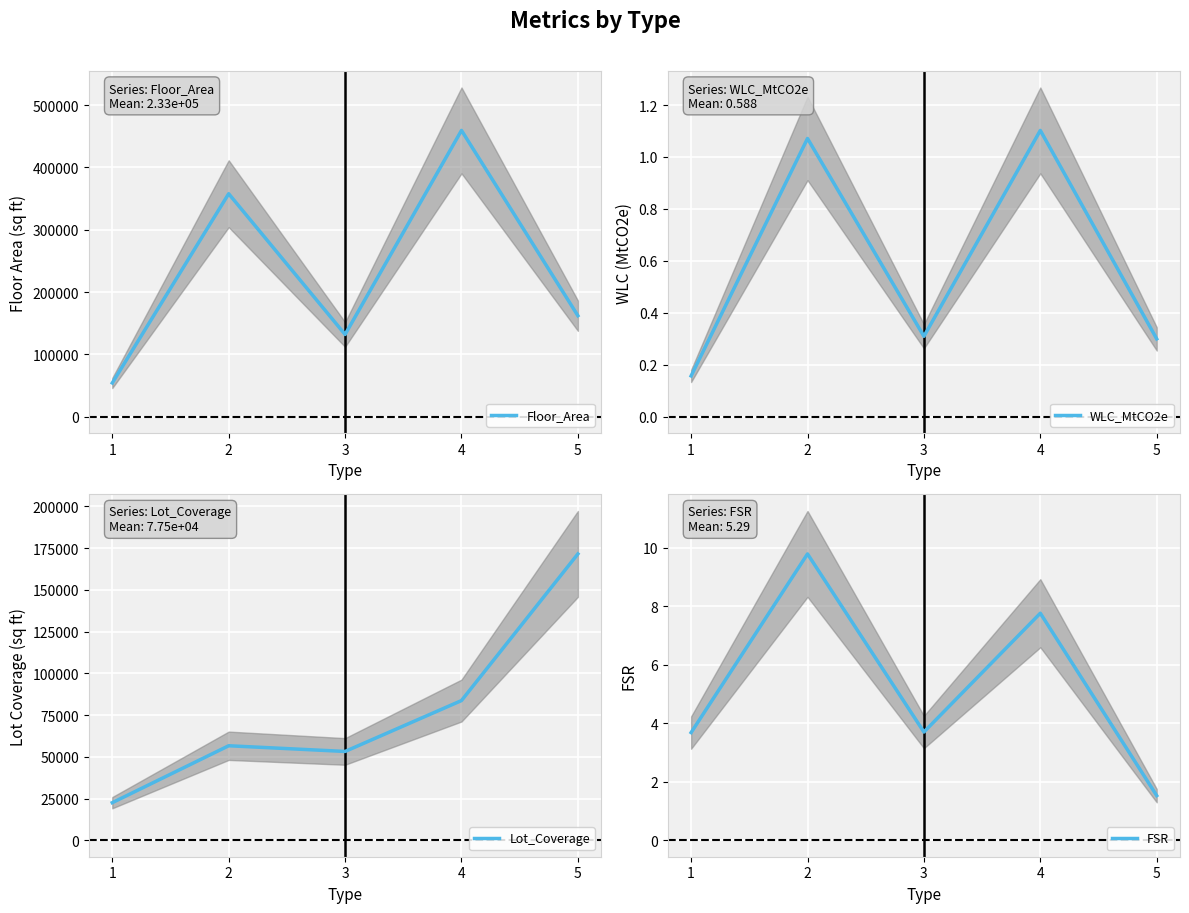

Rank the series at 2 from lowest to highest value.

WLC_MtCO2e, FSR, Lot_Coverage, Floor_Area